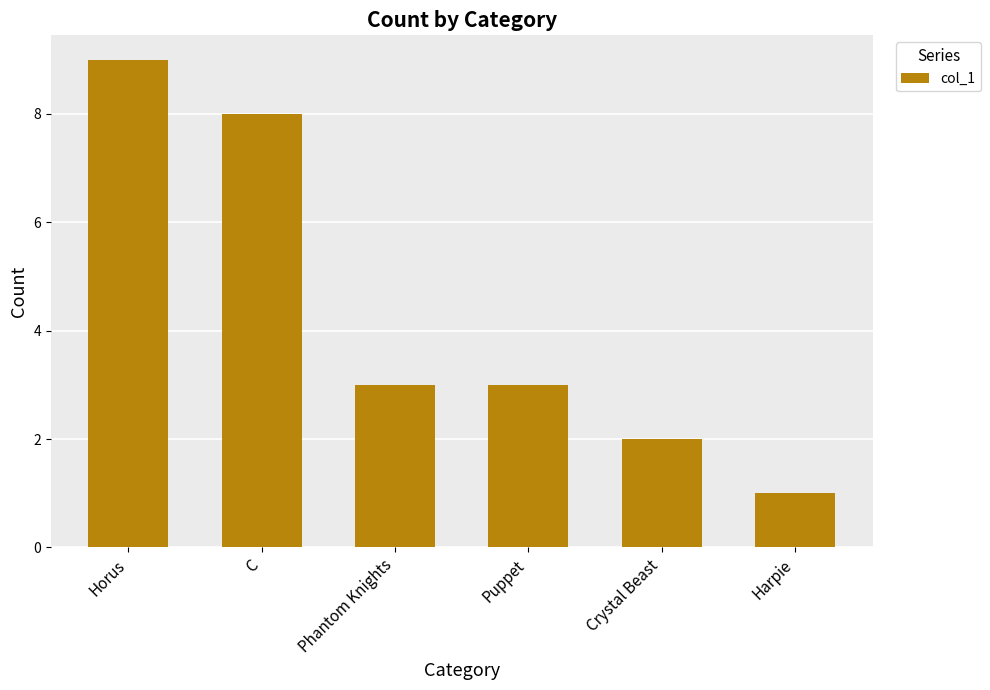

At which label does the data first exceed 3?

Horus